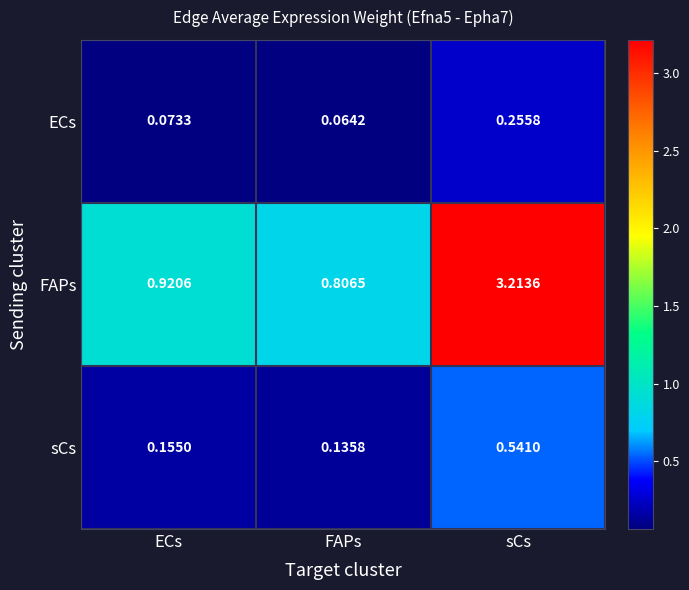

Rank the series by their maximum value, from highest to lowest.

FAPs, sCs, ECs